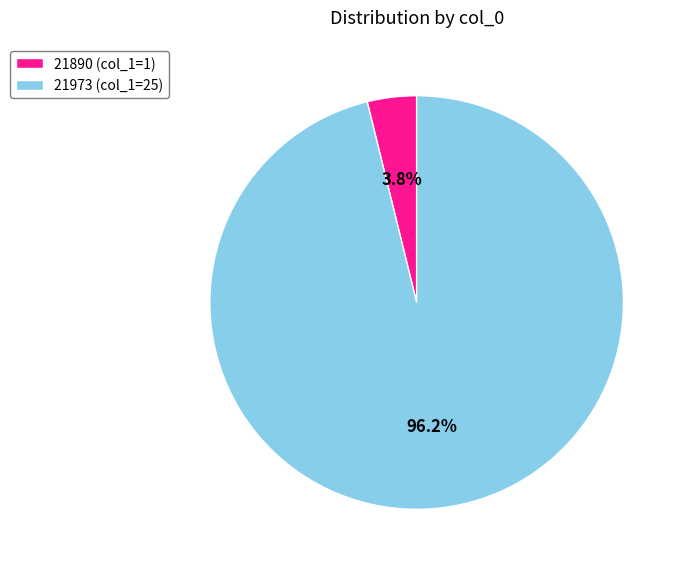

To the nearest percent, what is the difference between the largest and smallest slice percentages?

92%